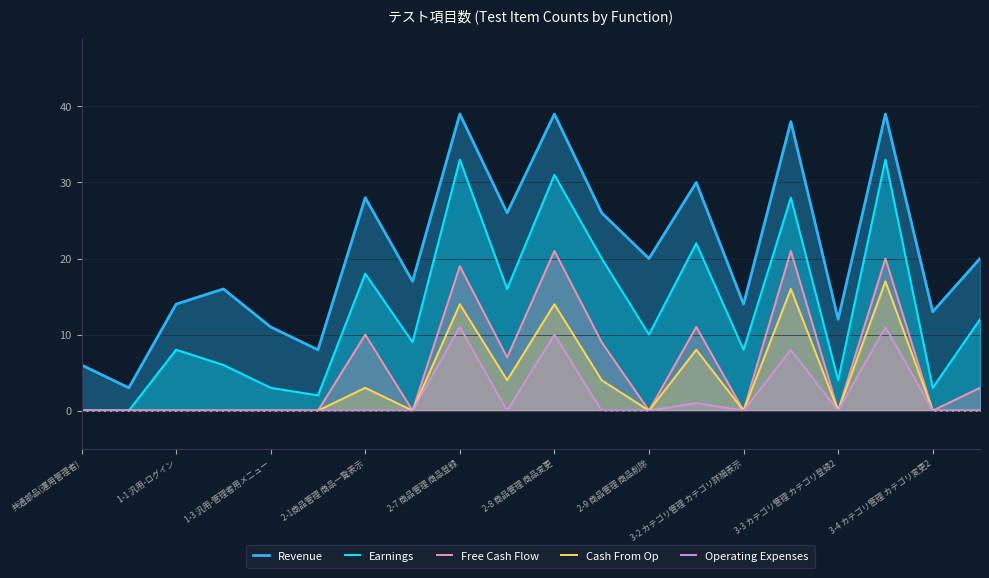

True or false: Operating Expenses and Earnings cross at least once.

False